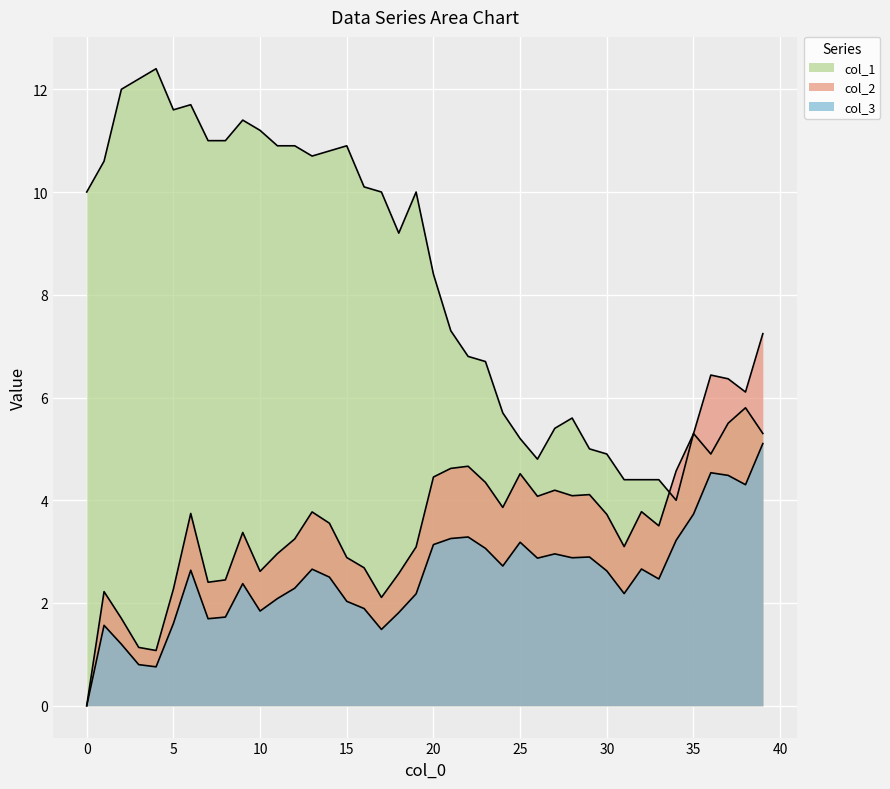

The col_3 series shows 5.1 at 39. True or false?

True